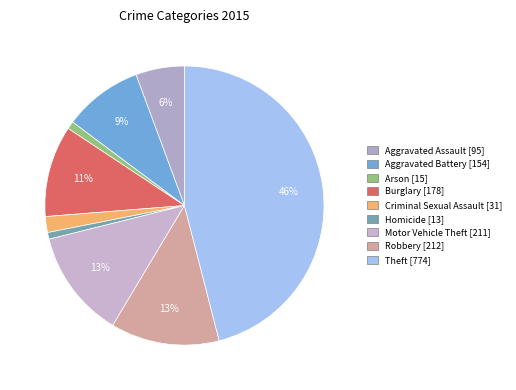

Is it true that Criminal Sexual Assault is 2% of the pie?

True